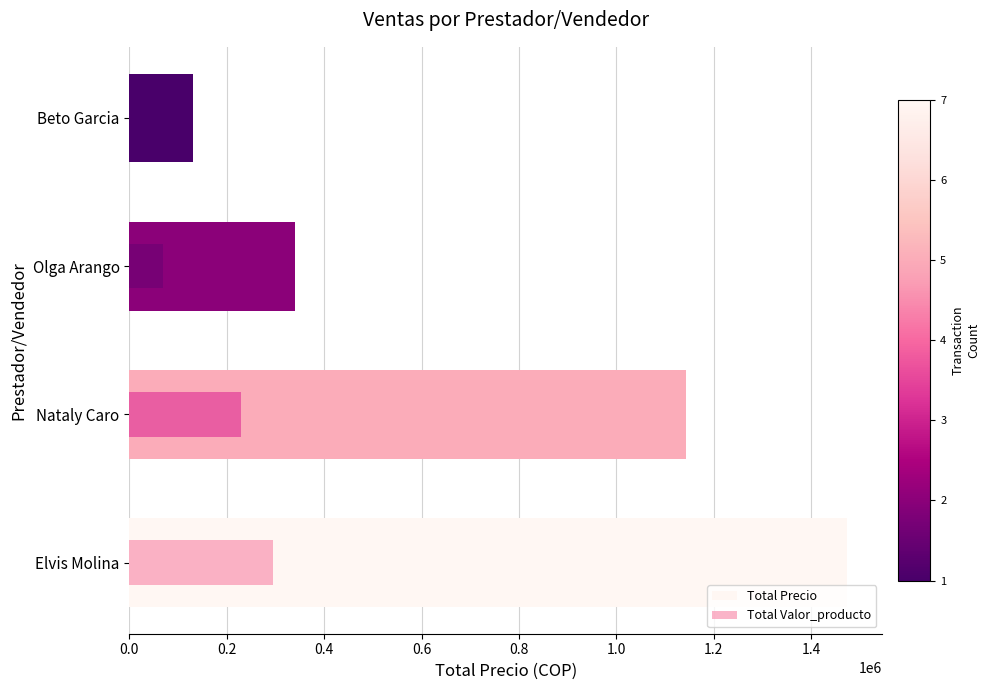

What is the smallest value displayed?

26000